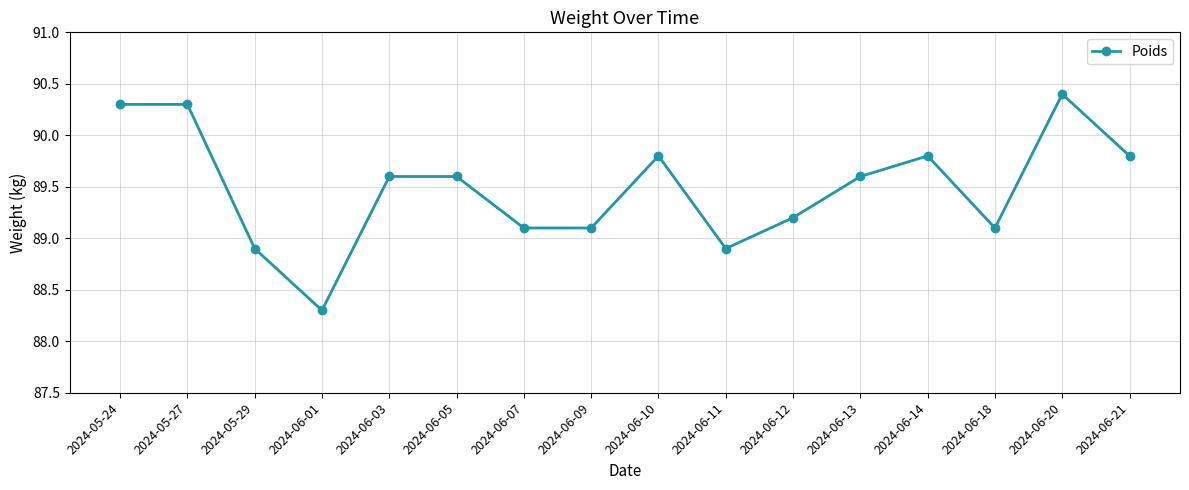

Which category has the highest value across all series?

2024-06-20